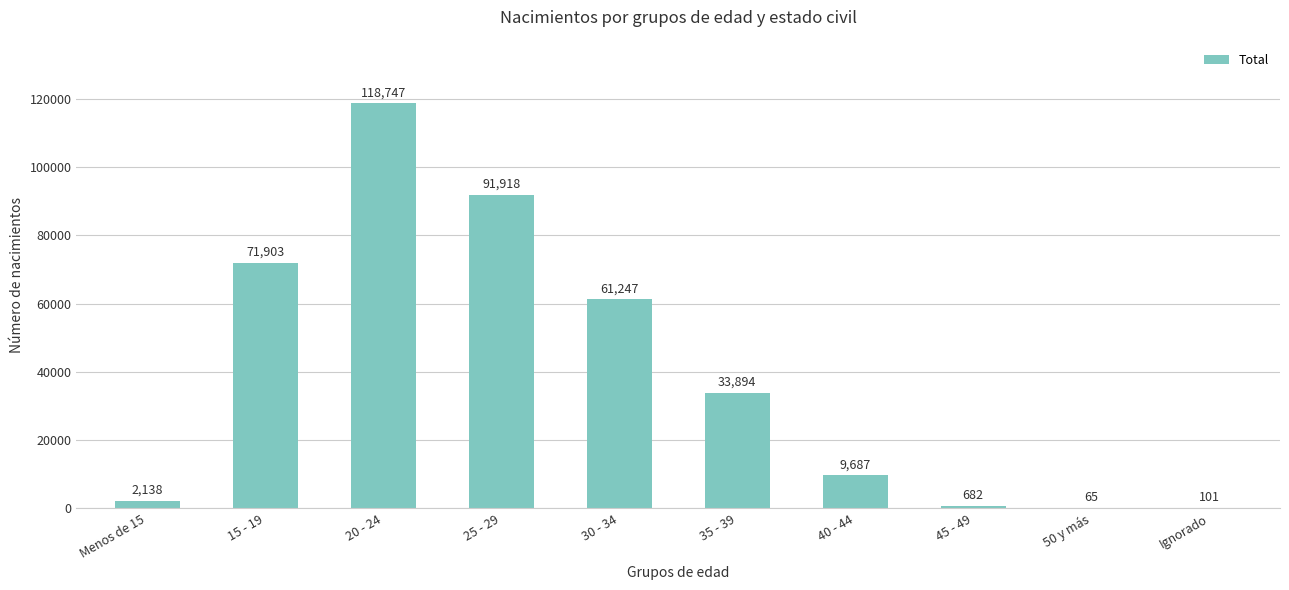

How many series are shown in this chart?

1